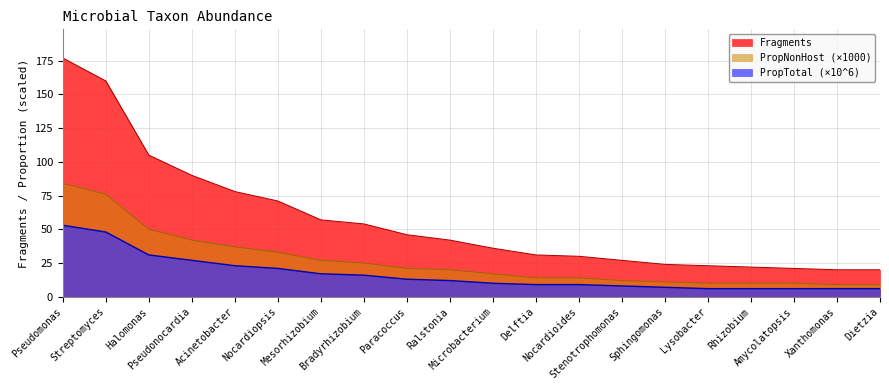

What is the difference between the maximum and minimum values in the Fragments series?

157